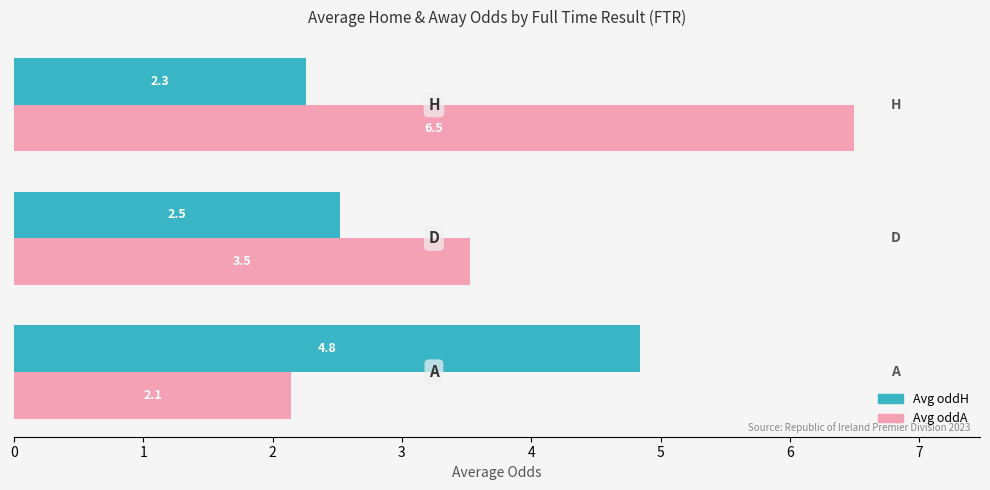

Count the Avg oddH values in the range 2 to 4.

2